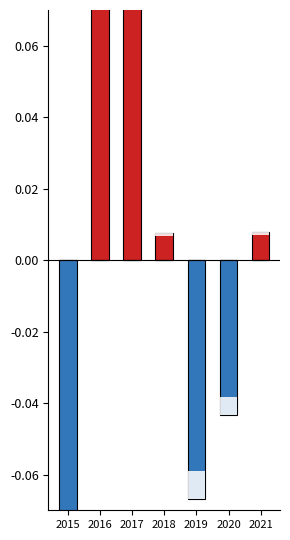

How many bars are there in total?

14